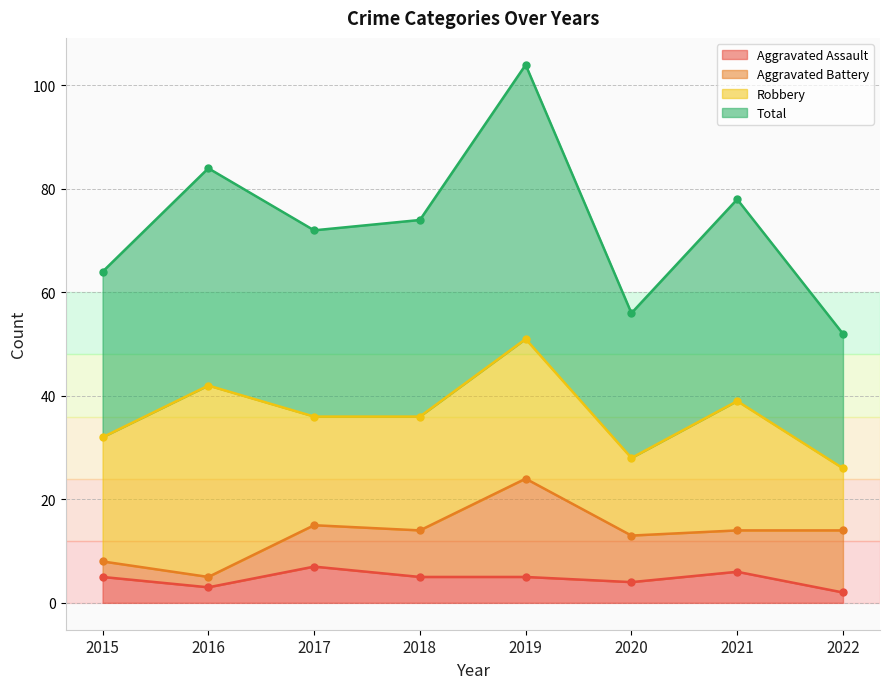

True or false: Total and Aggravated Assault cross at least once.

False